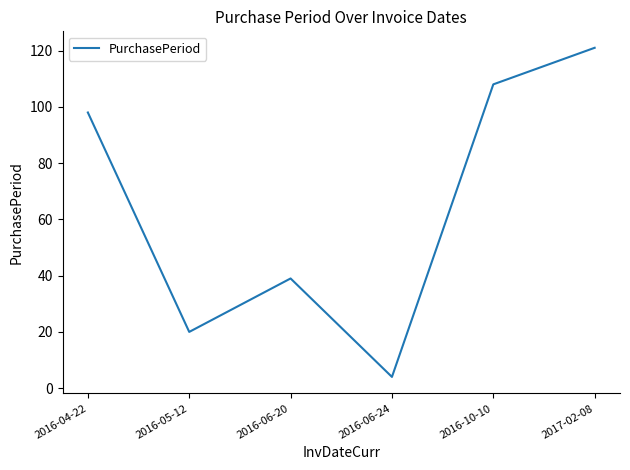

What is the difference between the second highest and second lowest values?

88